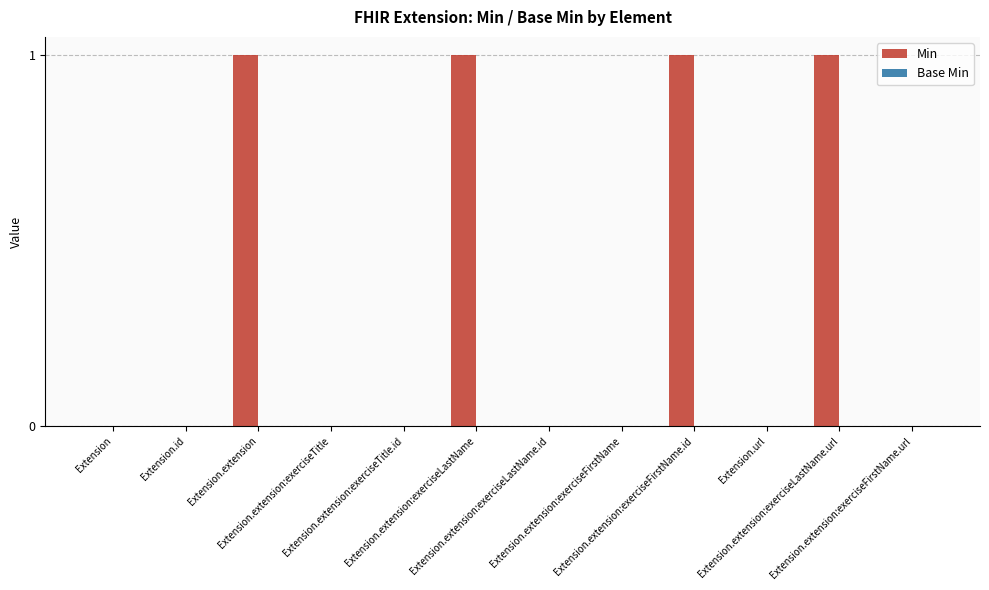

What is the sum of all values?

4